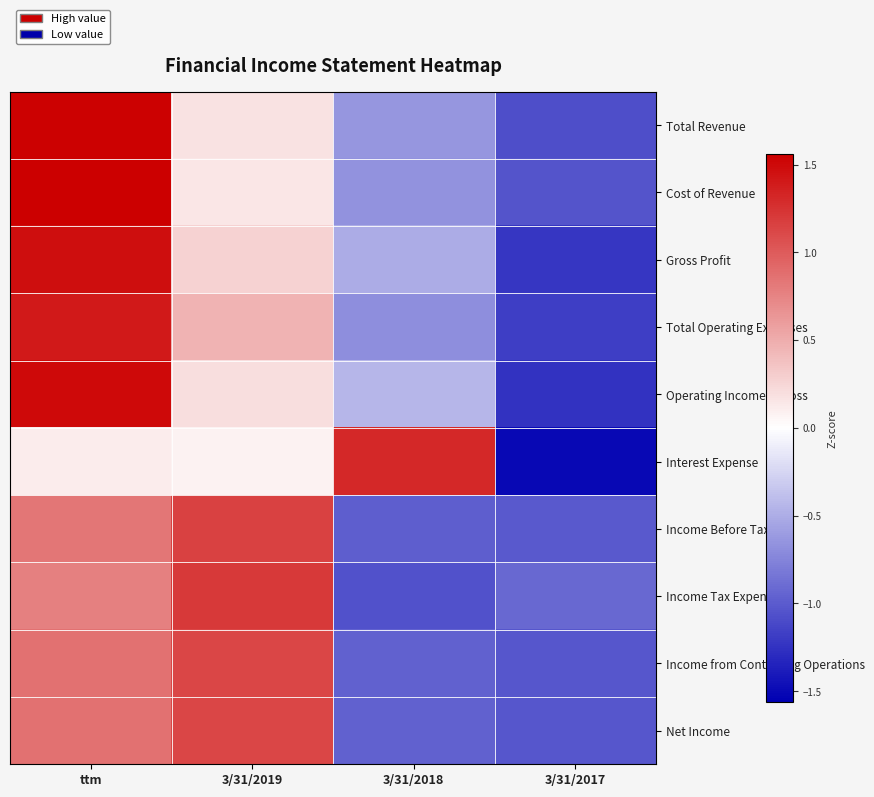

What is the total value across all series at 3/31/2018?

-5.6